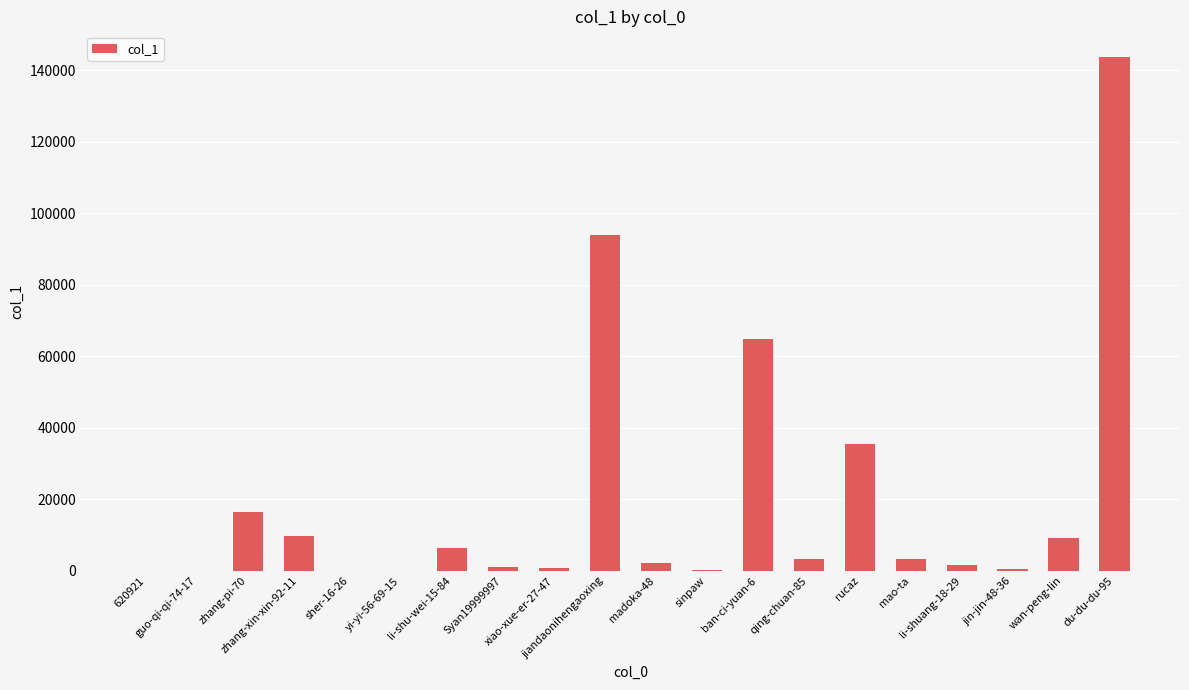

List the labels in order of value, largest first.

du-du-du-95, jiandaonihengaoxing, ban-ci-yuan-6, rucaz, zhang-pi-70, zhang-xin-xin-92-11, wan-peng-lin, li-shu-wei-15-84, mao-ta, qing-chuan-85, madoka-48, li-shuang-18-29, Syan19999997, xiao-xue-er-27-47, jin-jin-48-36, sinpaw, yi-yi-56-69-15, 620921, guo-qi-qi-74-17, sher-16-26